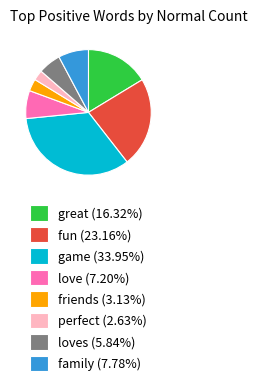

Approximately how many times larger is the value at fun (23.16%) compared to perfect (2.63%)?

8.8